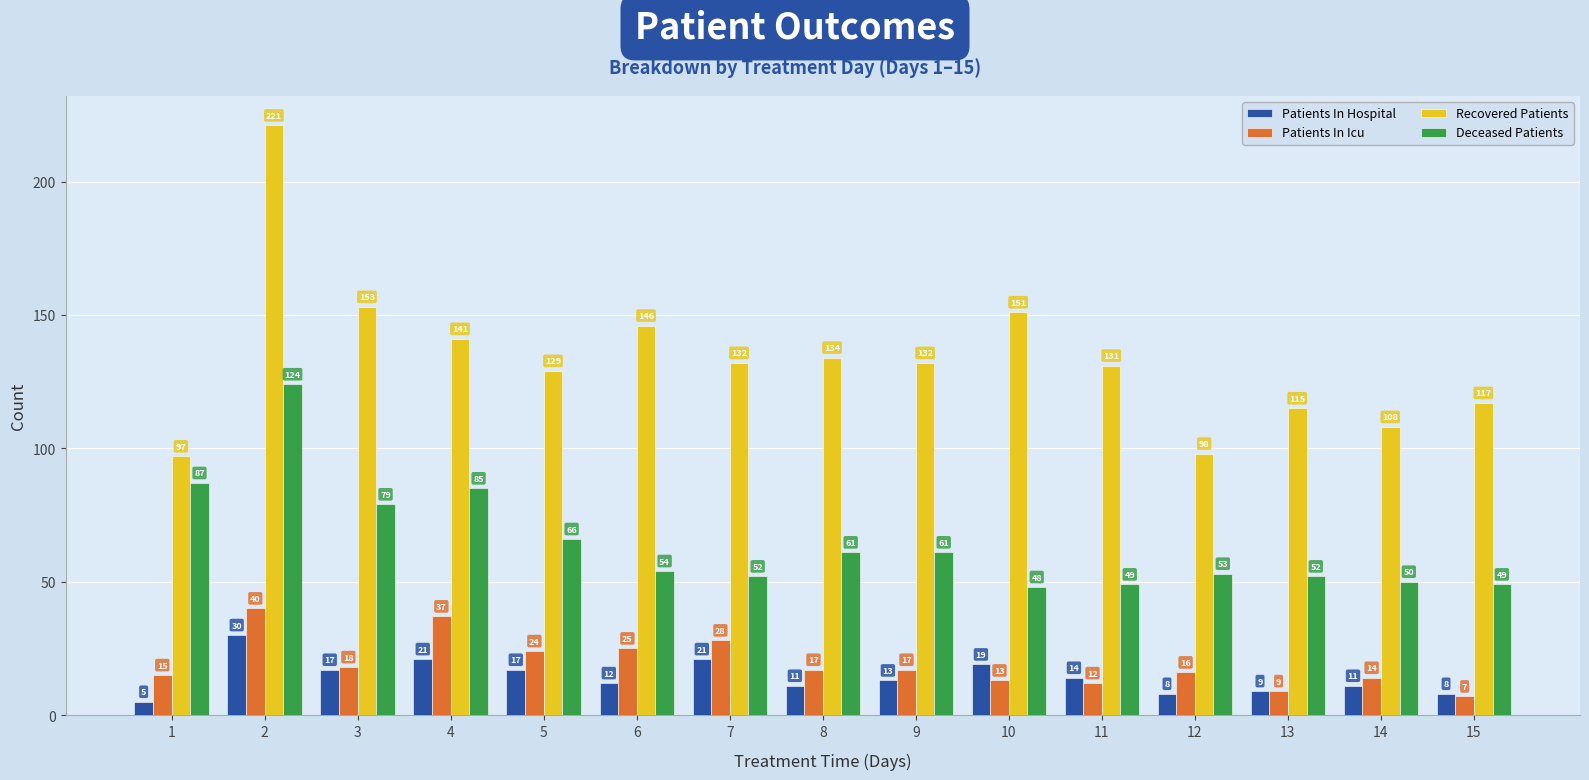

What is the difference between the second highest and second lowest values in the Recovered Patients series?

55